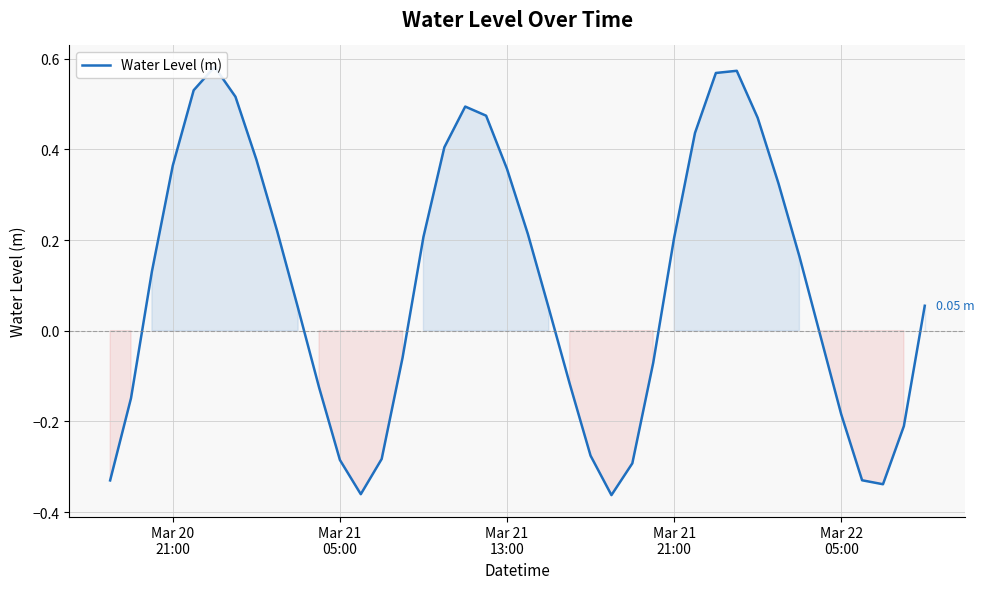

How many data points are above 0?

23